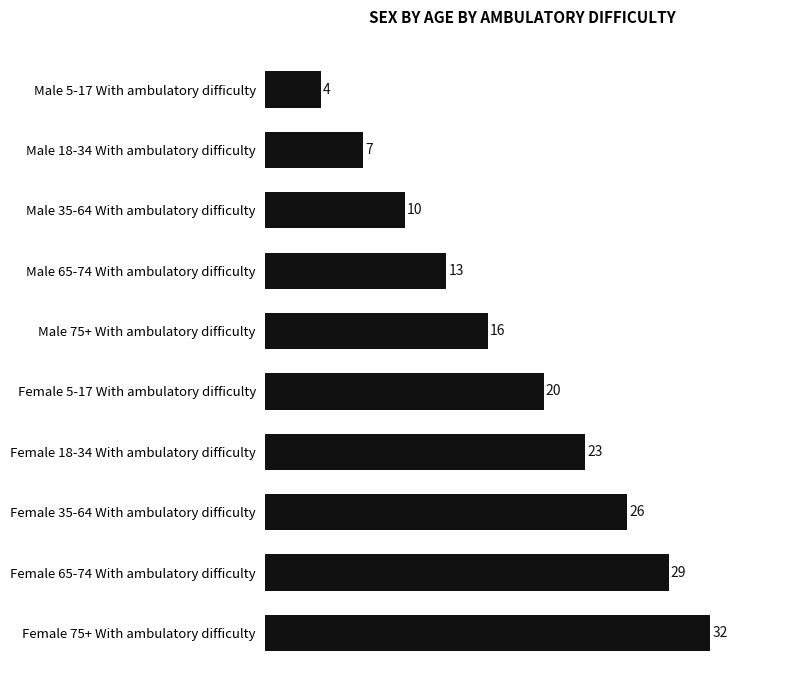

Rank the categories by value from lowest to highest.

Male 5-17 With ambulatory difficulty, Male 18-34 With ambulatory difficulty, Male 35-64 With ambulatory difficulty, Male 65-74 With ambulatory difficulty, Male 75+ With ambulatory difficulty, Female 5-17 With ambulatory difficulty, Female 18-34 With ambulatory difficulty, Female 35-64 With ambulatory difficulty, Female 65-74 With ambulatory difficulty, Female 75+ With ambulatory difficulty